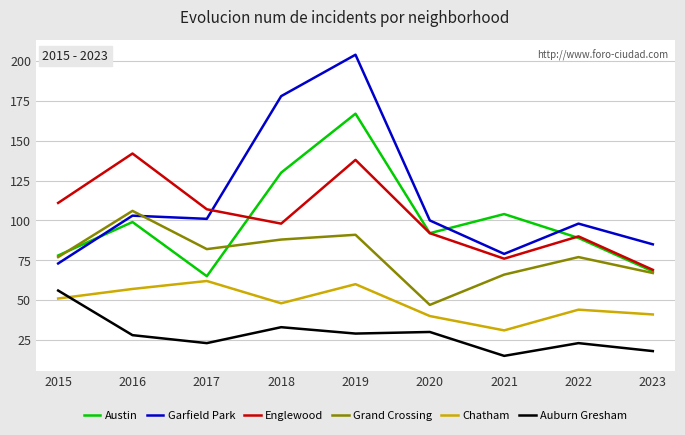

List the labels in order of Austin value, largest first.

2019, 2018, 2021, 2016, 2020, 2022, 2015, 2023, 2017